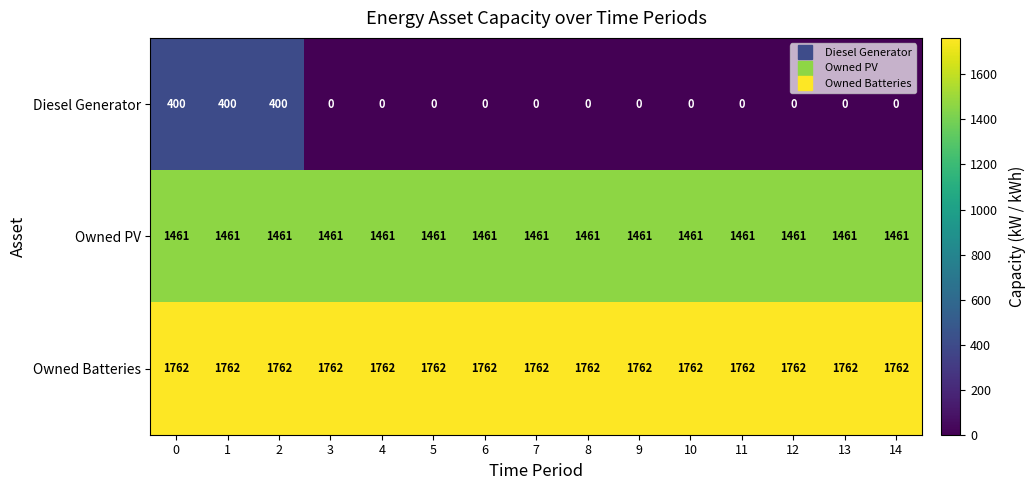

Rank the series at 12 from lowest to highest value.

Diesel Generator, Owned PV, Owned Batteries